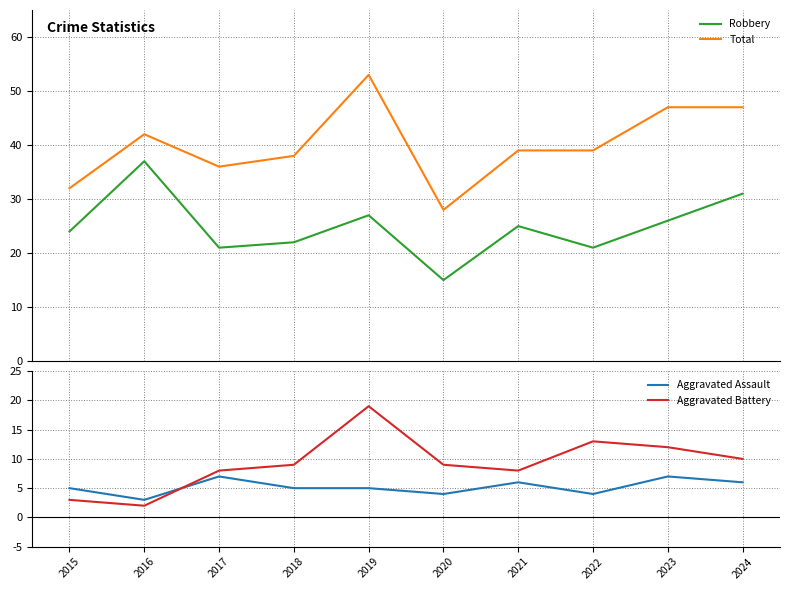

What is the highest value of the Robbery series?

37